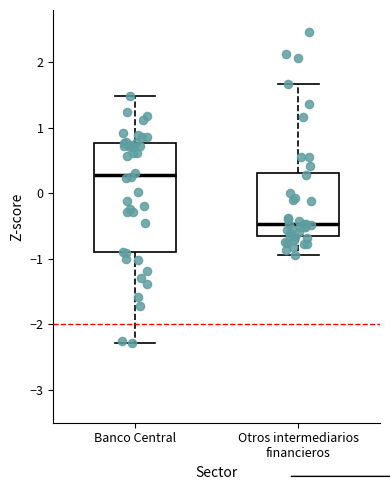

Reading left to right, transcribe this box plot: for each box, give where its median line is, the range the box spans, and where its two whiskers end, as read against the y-axis. The values are not printed on the chart, so give them approximately, as read against the axis.

Banco Central: median 0.3, box -0.9 to 0.8, whiskers -2.3 to 1.5
Otros intermediarios financieros: median -0.5, box -0.7 to 0.3, whiskers -0.9 to 1.7